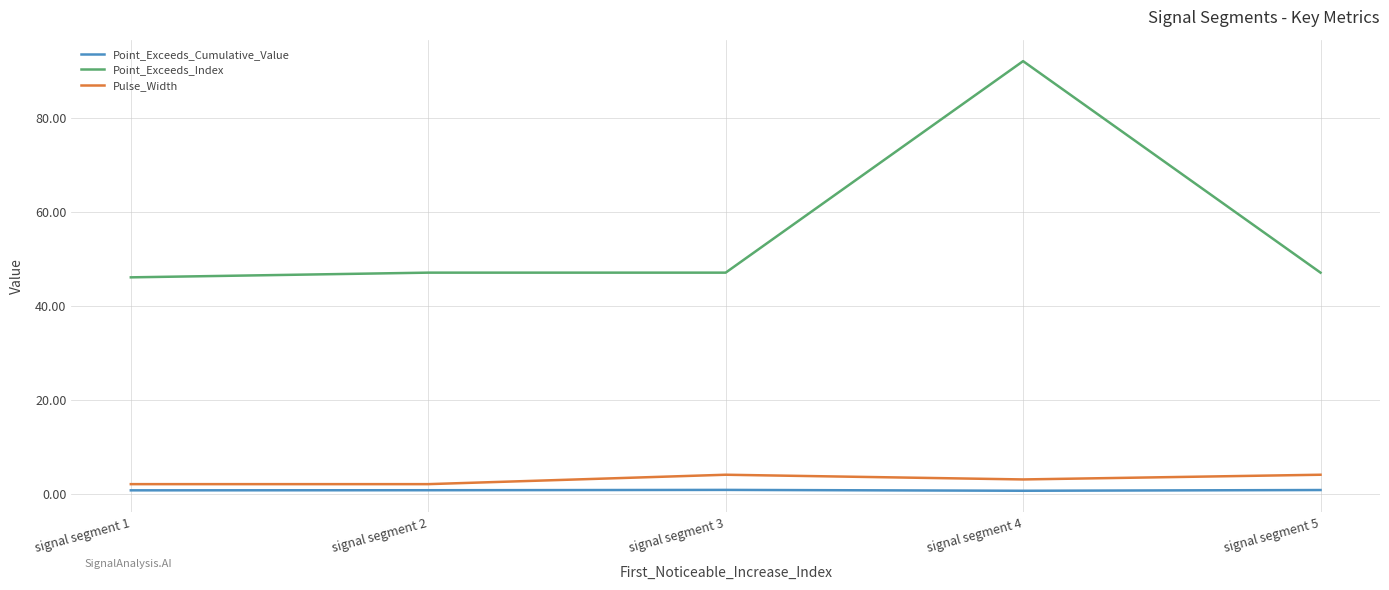

Which series changed the most between signal segment 2 and signal segment 4?

Point_Exceeds_Index